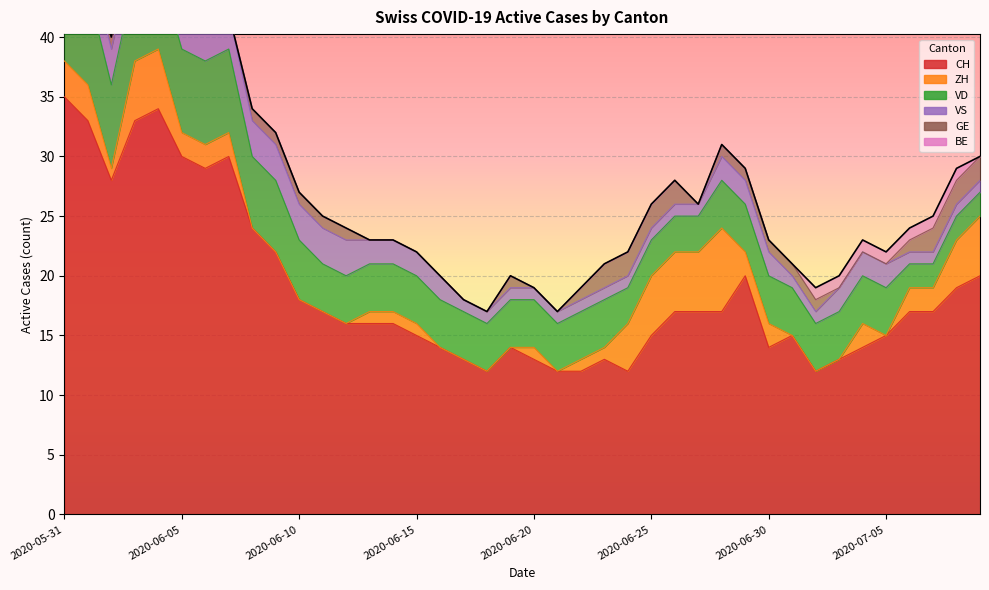

How many intersections are there between ZH and GE?

5